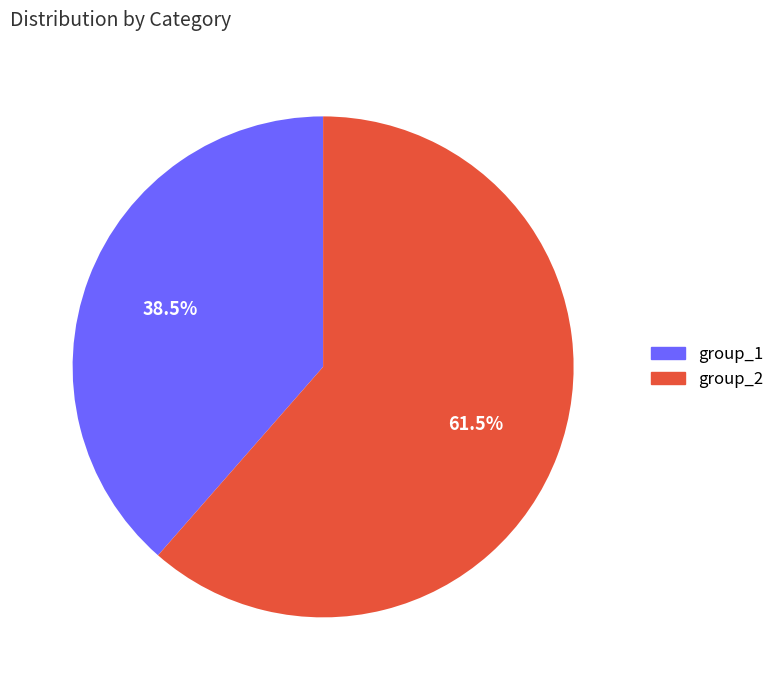

Is there any slice that represents more than half of the pie?

Yes